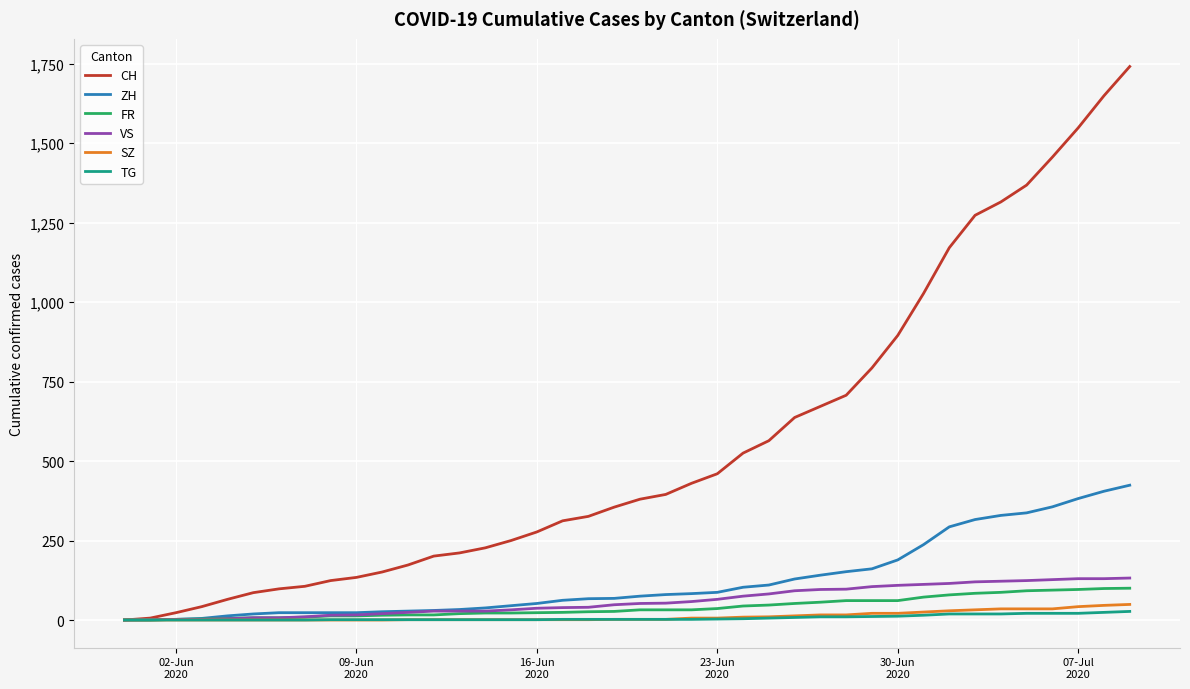

Which series has the largest range (max minus min)?

CH